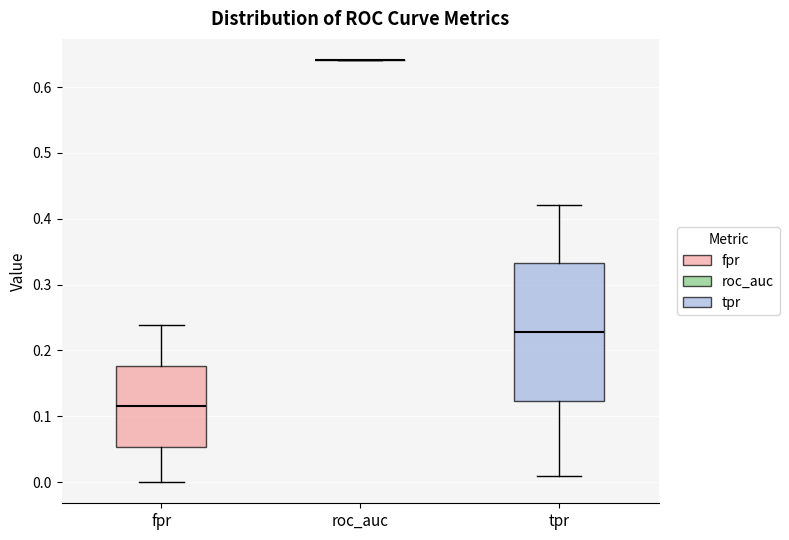

Where does the upper whisker of the box for tpr end on the y-axis? The values are not printed on the chart, so give them approximately, as read against the axis.

0.42